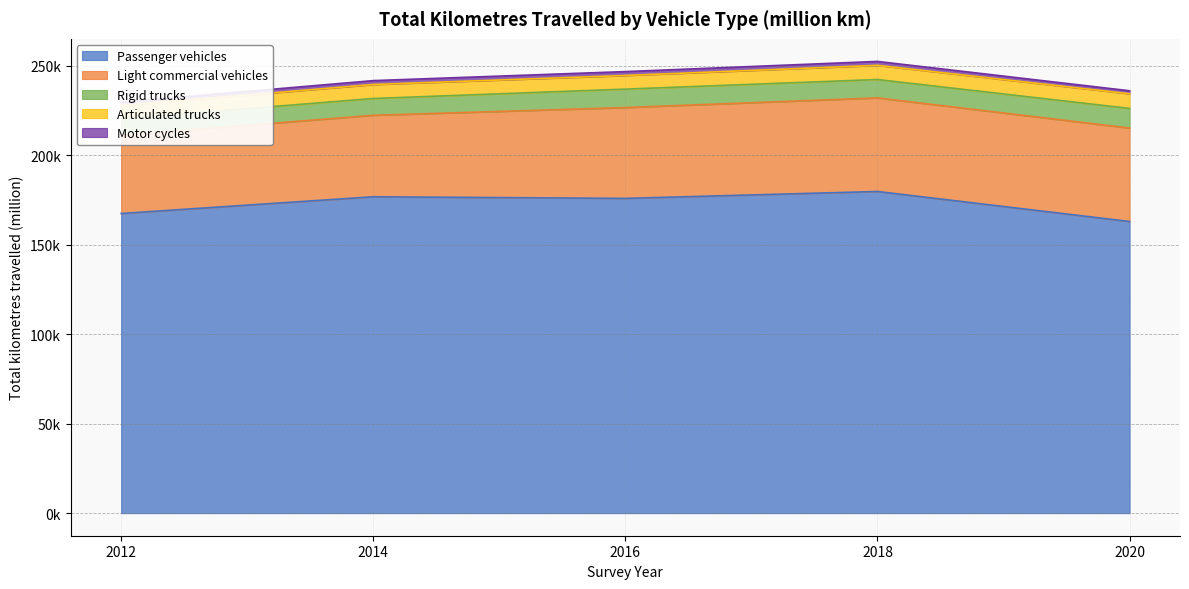

True or false: Articulated trucks and Rigid trucks intersect in this chart.

False